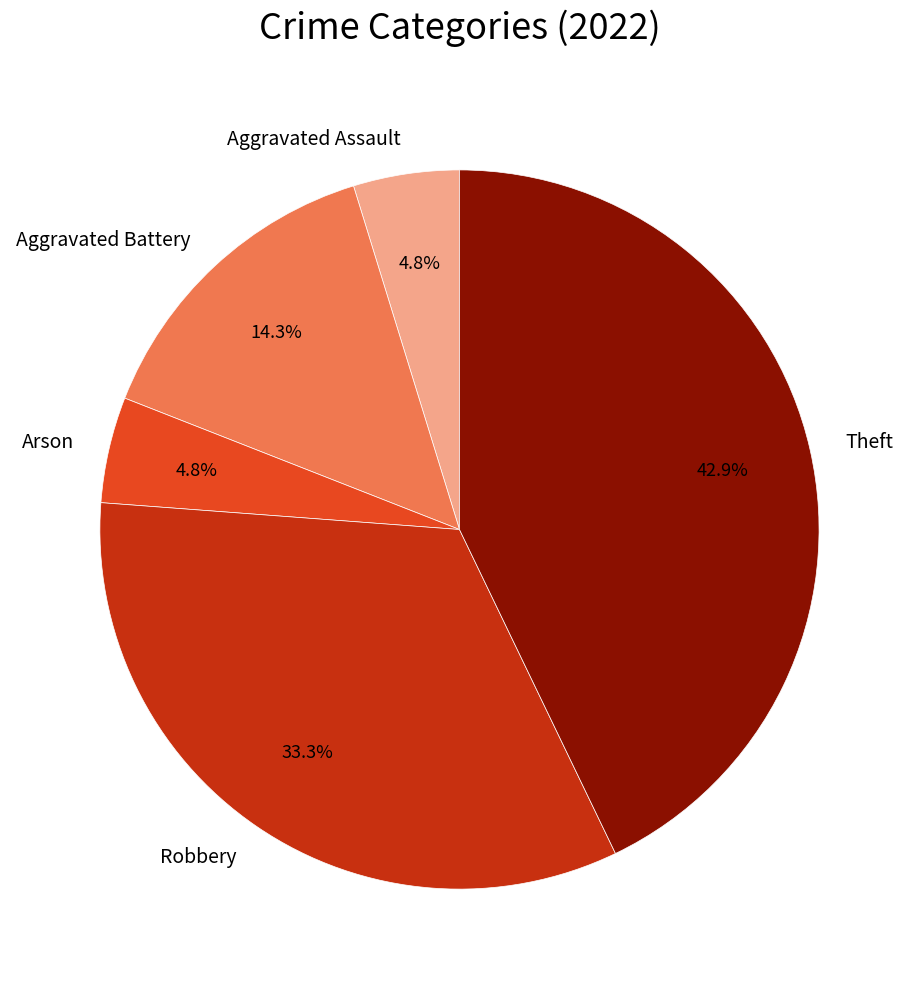

Between Robbery and Aggravated Assault, which is larger?

Robbery